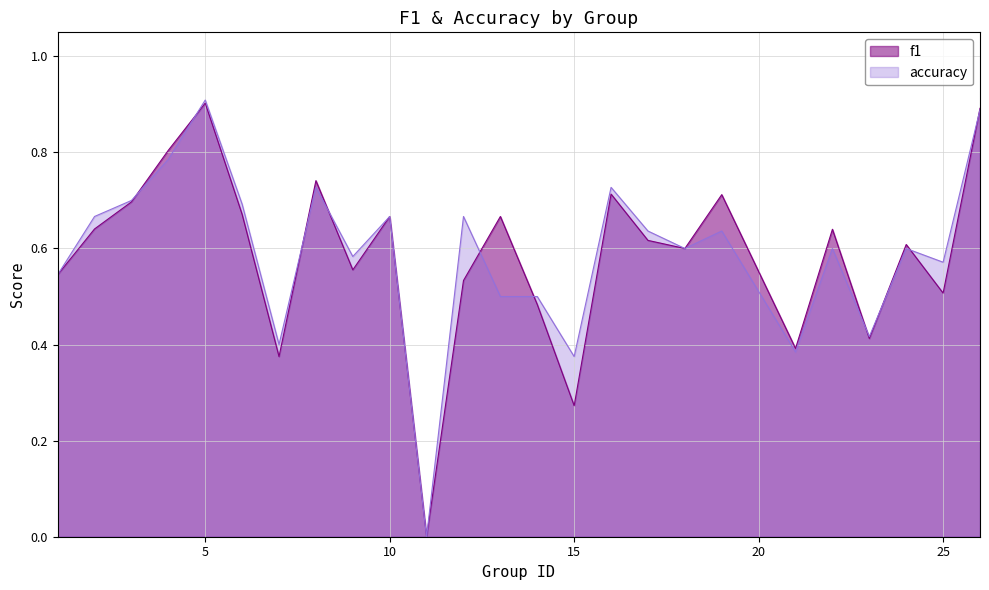

How many series are shown in this chart?

2